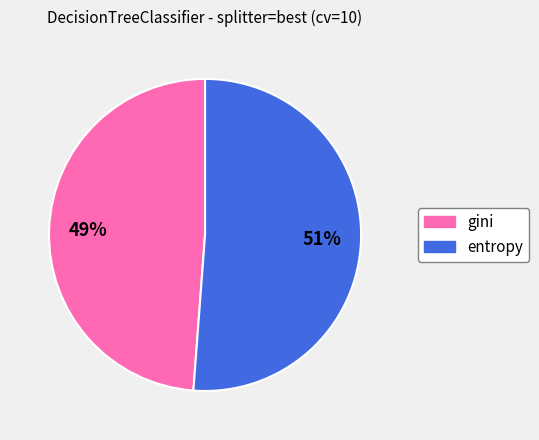

Which slice is the smallest?

gini